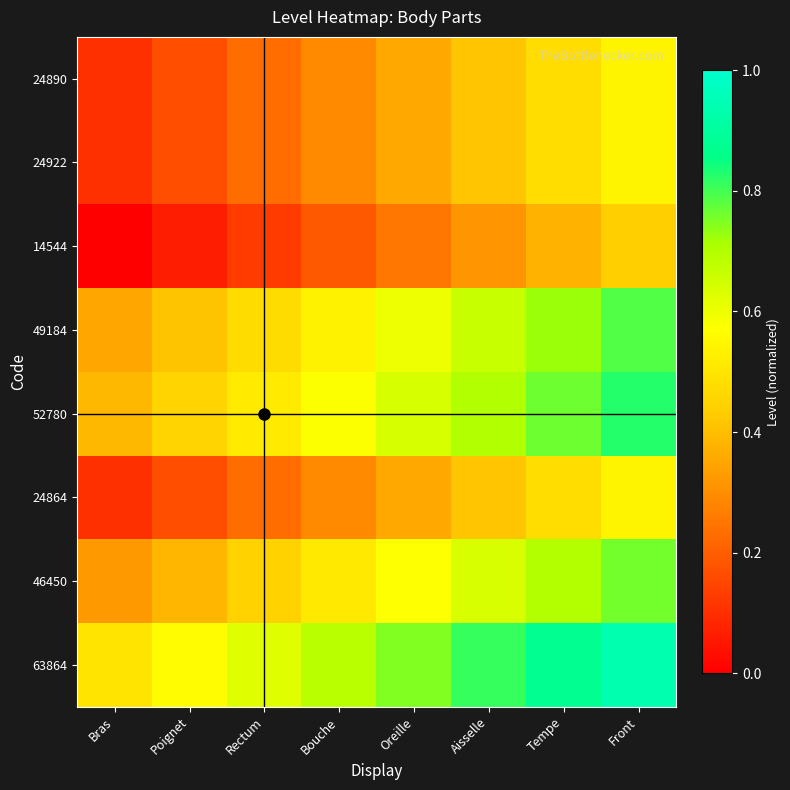

Which series has the largest total across all categories?

63864